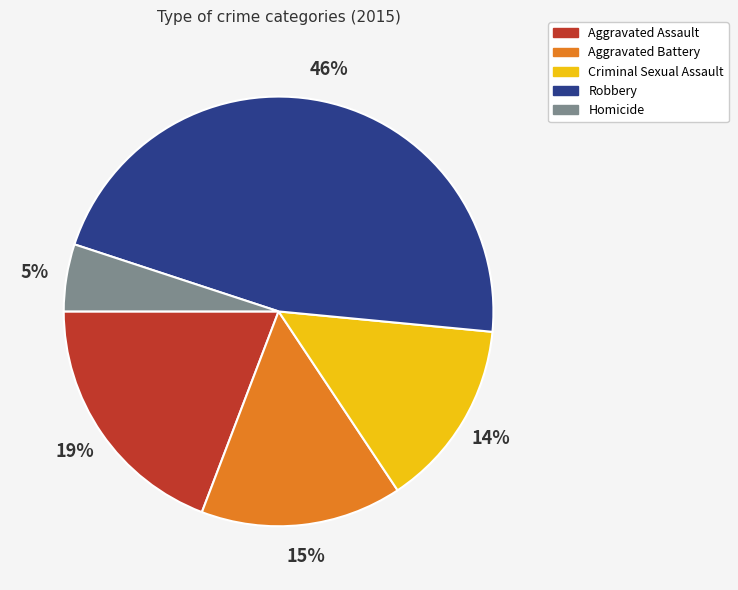

Combined, do Criminal Sexual Assault and Robbery account for over 50%?

Yes